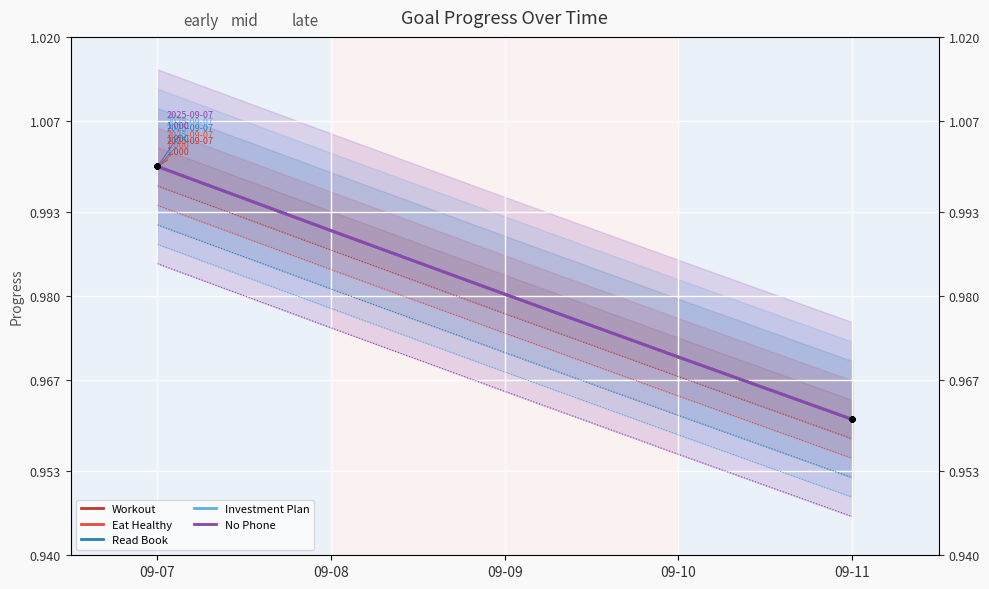

Is it true that Workout equals 1.4 at 09-11?

False